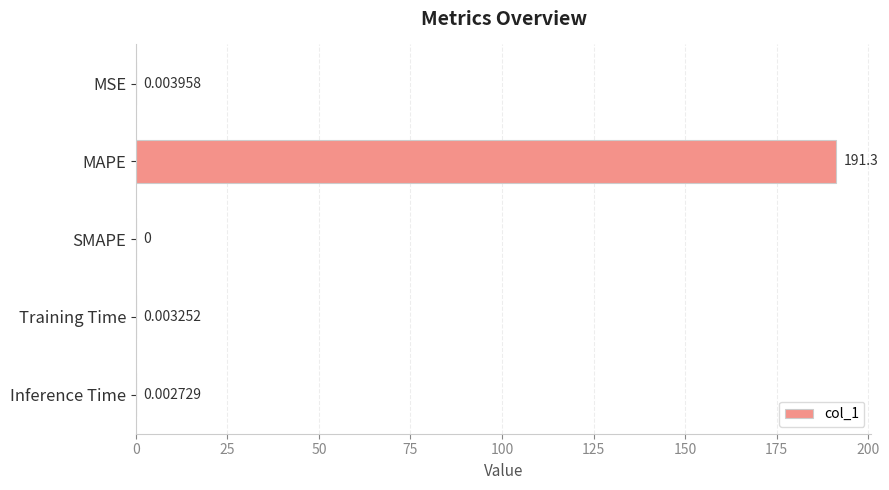

Does the chart contain stacked bars?

No